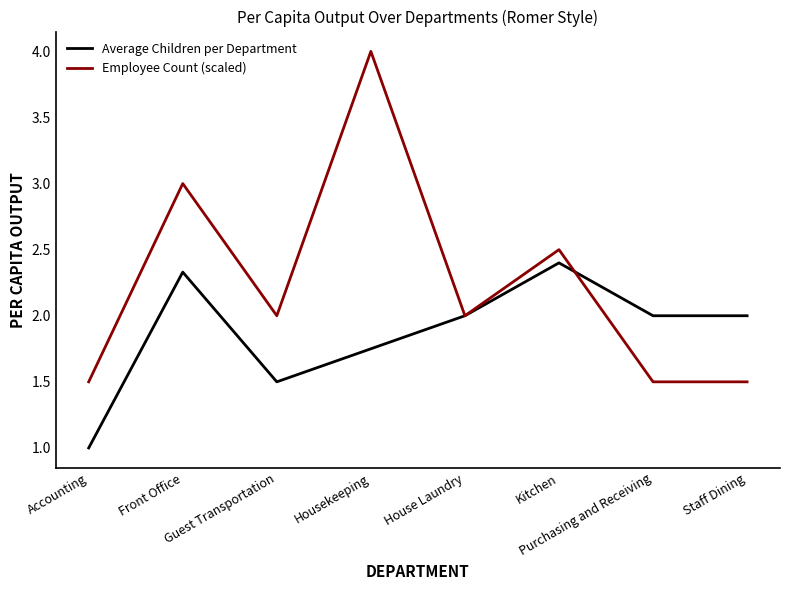

What are all the series names shown in the legend?

Average Children per Department, Employee Count (scaled)